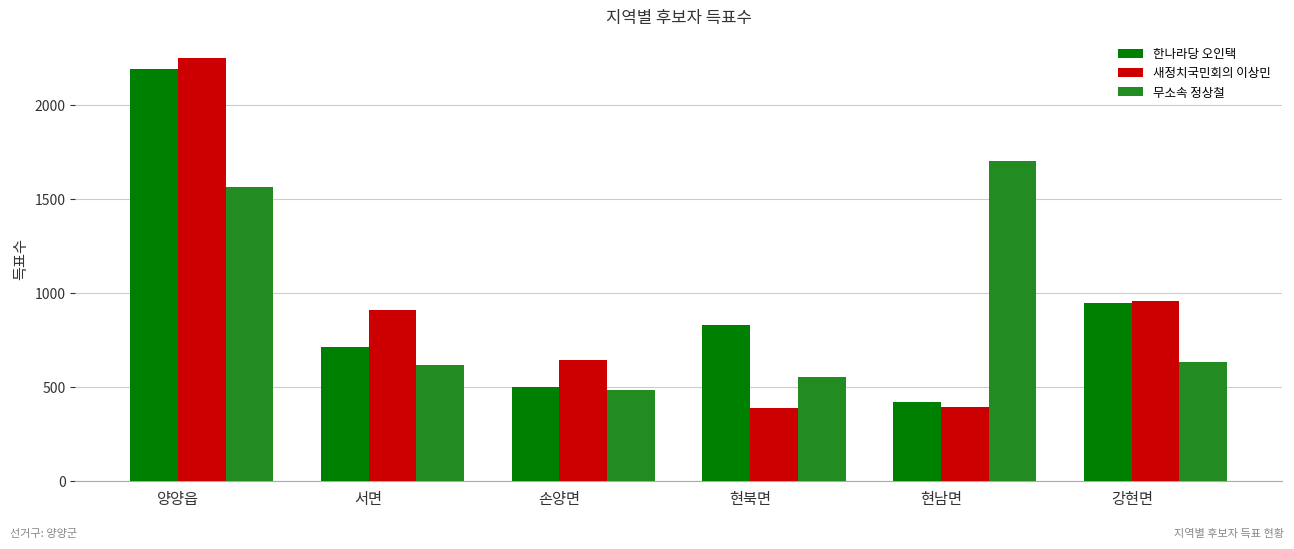

What position from the right is 양양읍?

6